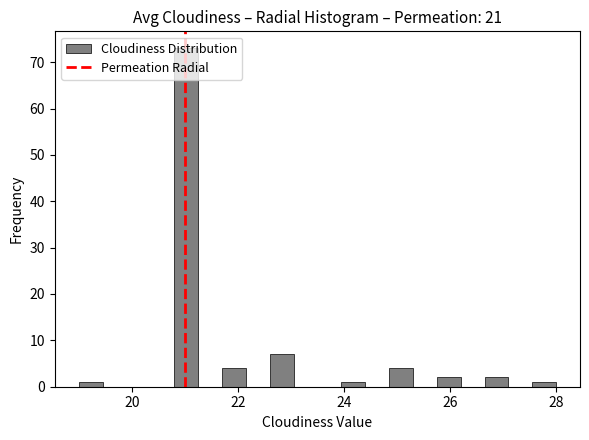

Around what value on the x-axis is the tallest bar? Give the approximate position of its centre, as read against the axis.

21.0